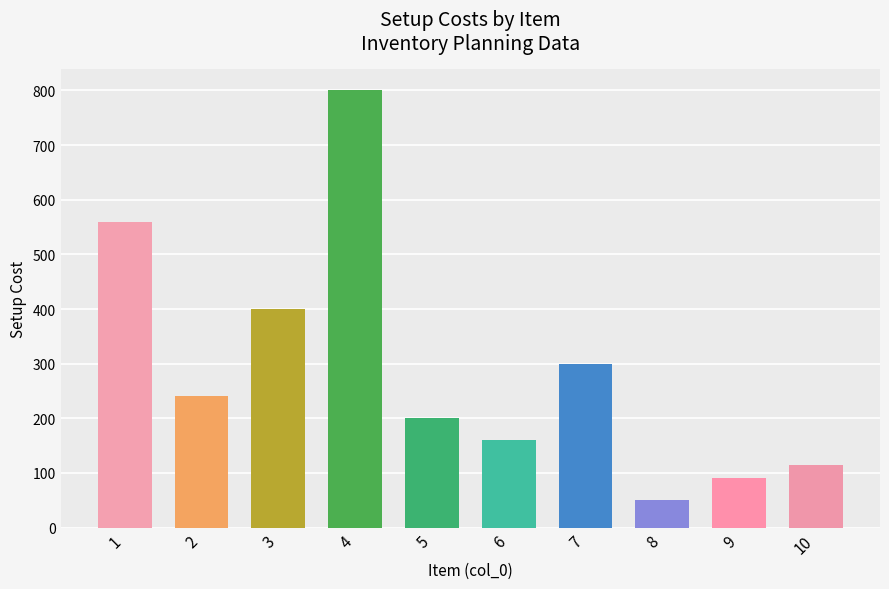

How many bars are there in total?

10